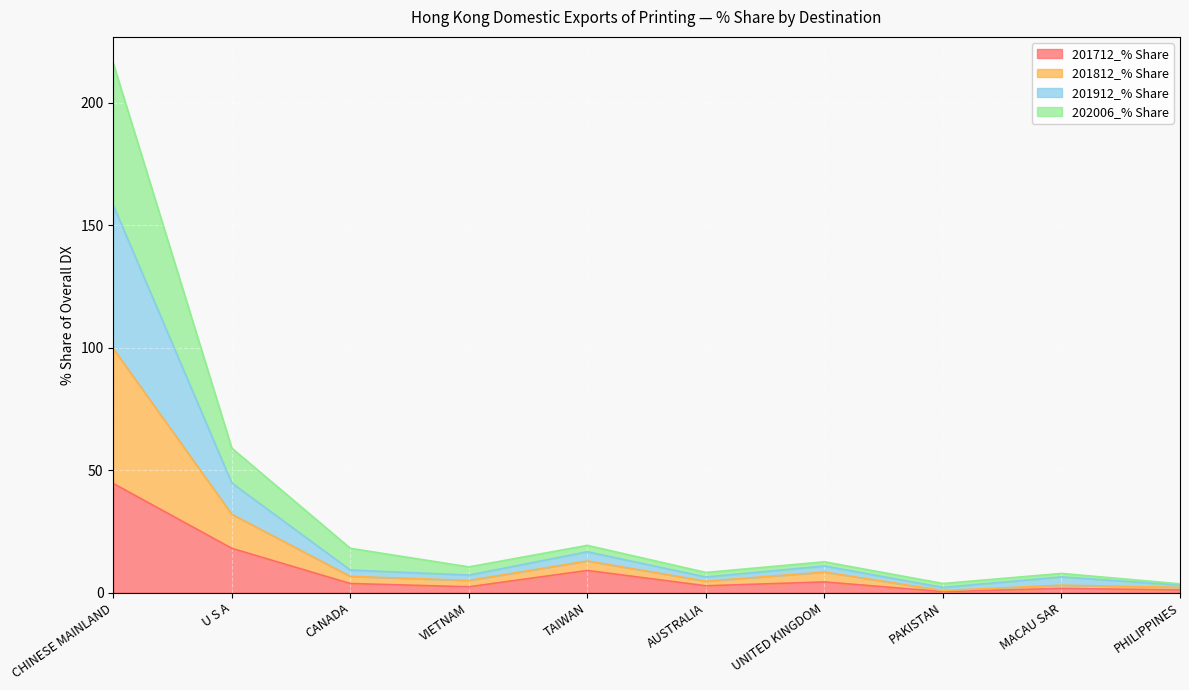

Does the chart display data point markers on the line(s)?

No